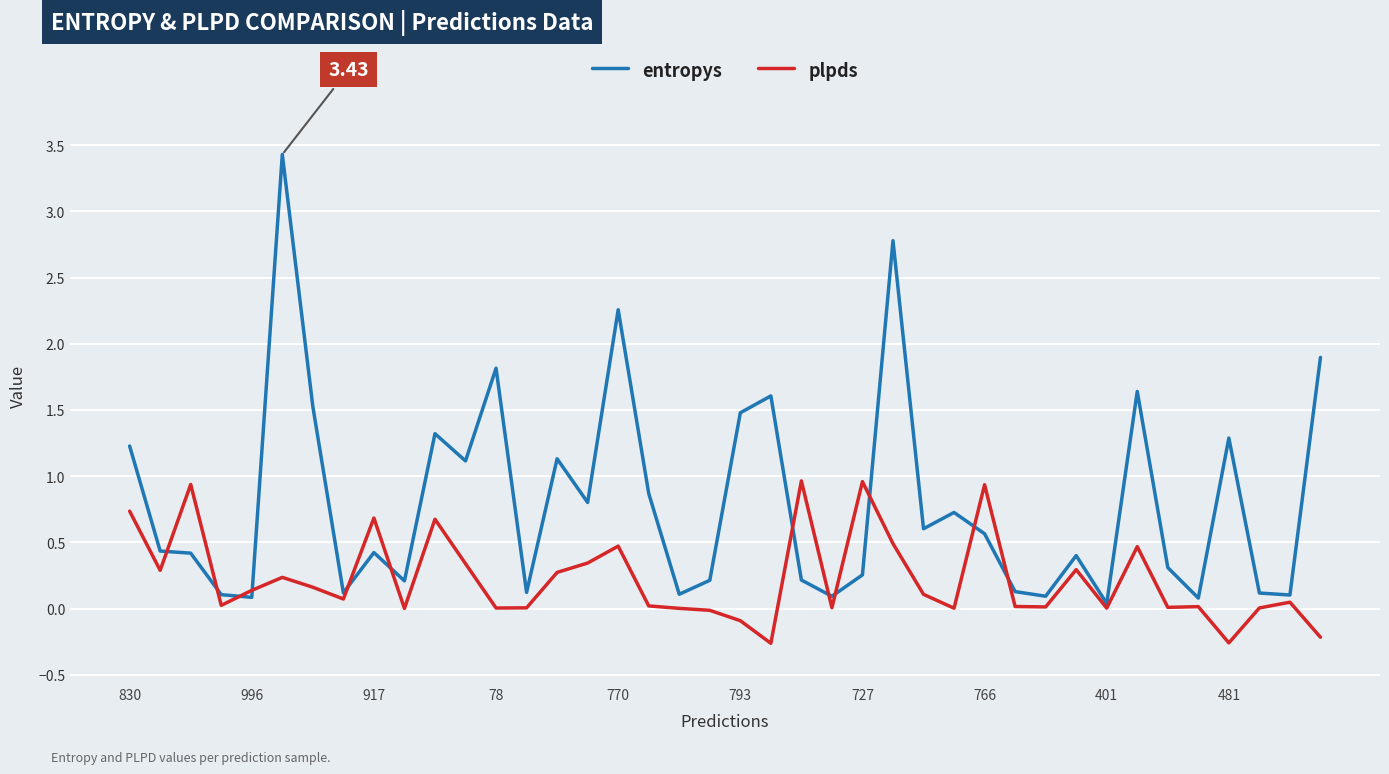

What is the average value of the entropys series?

0.8